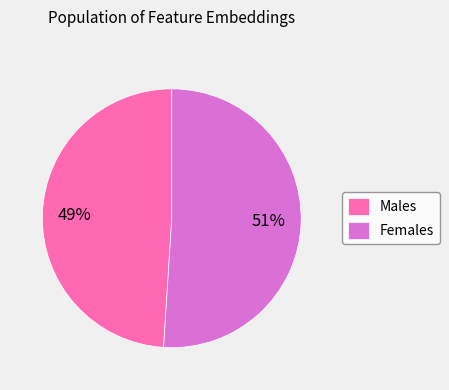

To the nearest percent, what is the average slice percentage?

50%